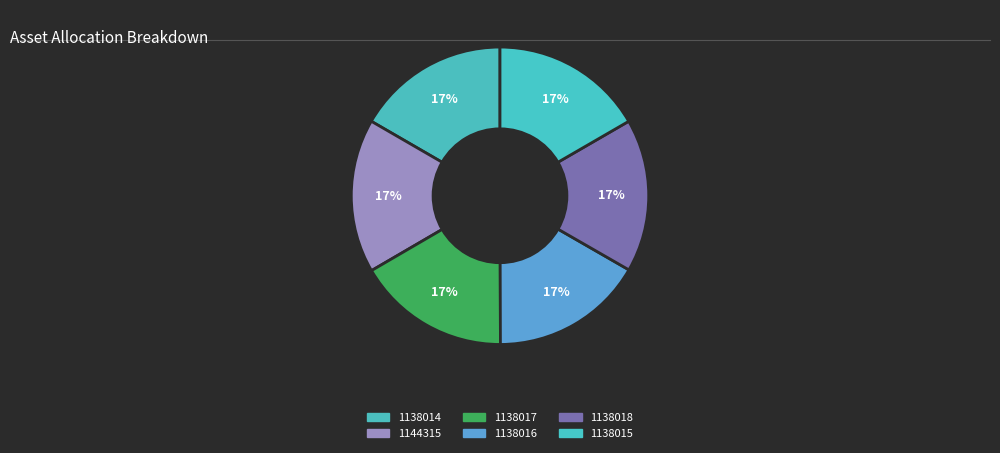

How many slices are in this pie chart?

6